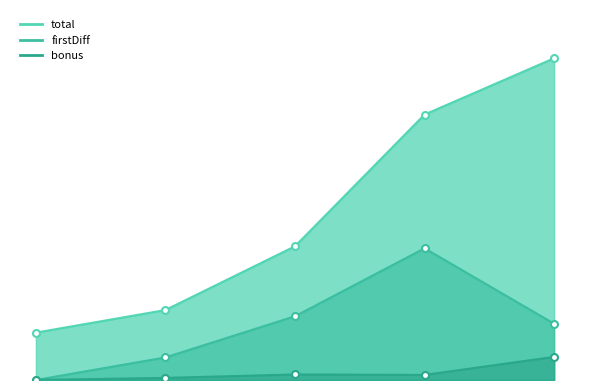

True or false: total and bonus intersect in this chart.

False